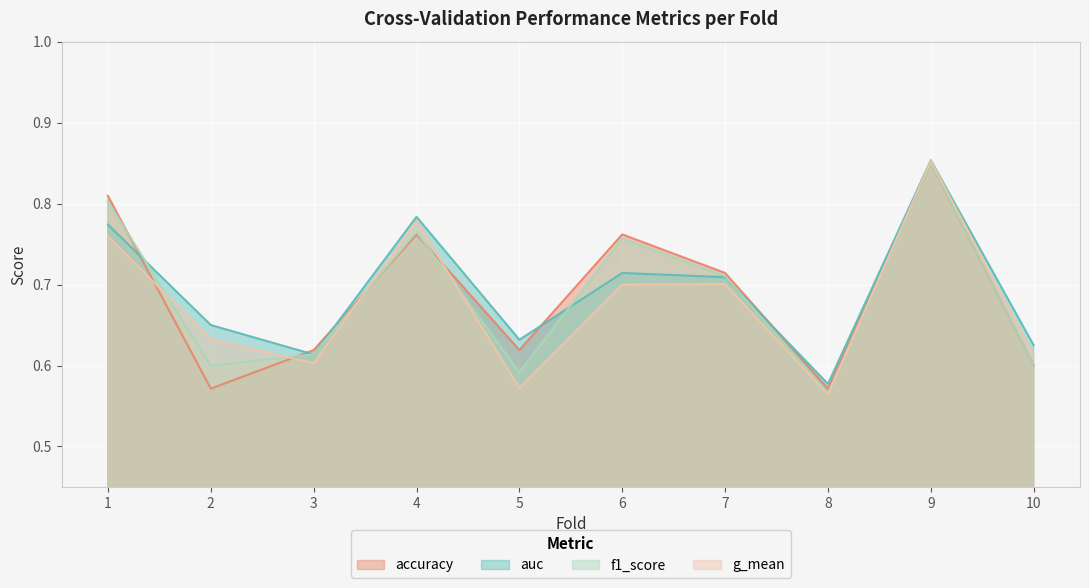

What value does the auc series have at 3?

0.6